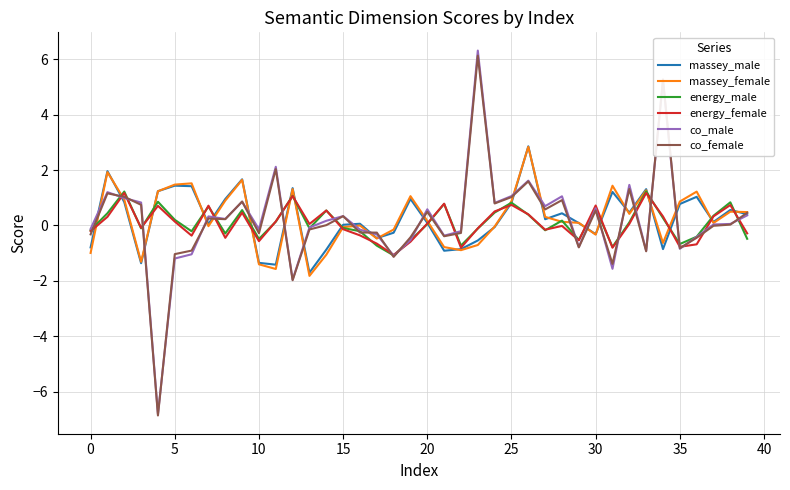

What is the lowest value of the energy_female series?

-1.1